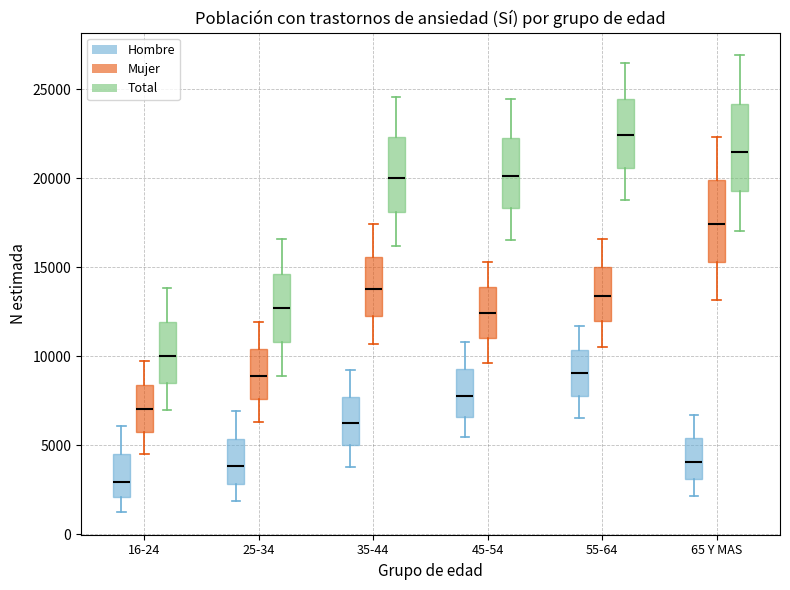

Reading left to right, transcribe this box plot: for each box, give where its median line is, the range the box spans, and where its two whiskers end, as read against the y-axis. The values are not printed on the chart, so give them approximately, as read against the axis.

16-24 (Hombre): median 3000, box 2000 to 4500, whiskers 1000 to 6000
16-24 (Mujer): median 7000, box 6000 to 8500, whiskers 4500 to 9500
16-24 (Total): median 10000, box 8500 to 12000, whiskers 7000 to 14000
25-34 (Hombre): median 4000, box 3000 to 5500, whiskers 2000 to 7000
25-34 (Mujer): median 9000, box 7500 to 10500, whiskers 6500 to 12000
25-34 (Total): median 12500, box 11000 to 14500, whiskers 9000 to 16500
35-44 (Hombre): median 6000, box 5000 to 7500, whiskers 4000 to 9000
35-44 (Mujer): median 14000, box 12000 to 15500, whiskers 10500 to 17500
35-44 (Total): median 20000, box 18000 to 22500, whiskers 16000 to 24500
45-54 (Hombre): median 7500, box 6500 to 9000, whiskers 5500 to 11000
45-54 (Mujer): median 12500, box 11000 to 14000, whiskers 9500 to 15500
45-54 (Total): median 20000, box 18500 to 22500, whiskers 16500 to 24500
55-64 (Hombre): median 9000, box 8000 to 10500, whiskers 6500 to 11500
55-64 (Mujer): median 13500, box 12000 to 15000, whiskers 10500 to 16500
55-64 (Total): median 22500, box 20500 to 24500, whiskers 18500 to 26500
65 Y MAS (Hombre): median 4000, box 3000 to 5500, whiskers 2000 to 6500
65 Y MAS (Mujer): median 17500, box 15500 to 20000, whiskers 13000 to 22500
65 Y MAS (Total): median 21500, box 19500 to 24000, whiskers 17000 to 27000